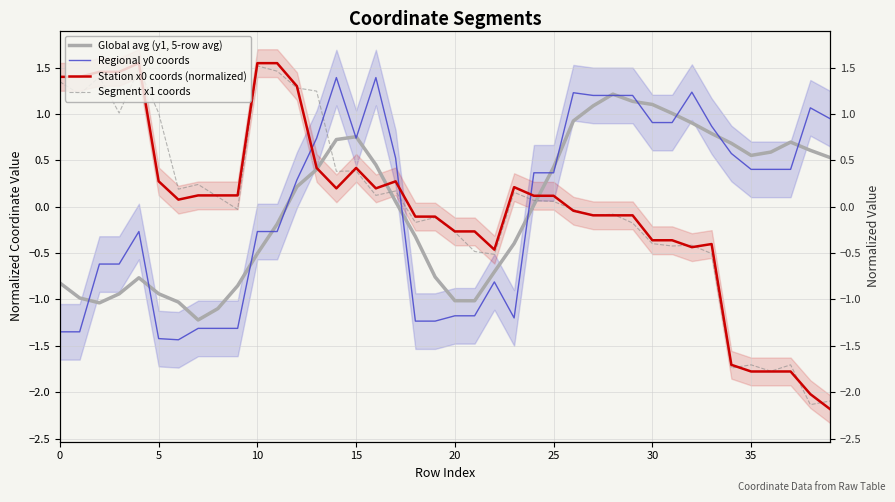

How many lines are shown in the chart?

4